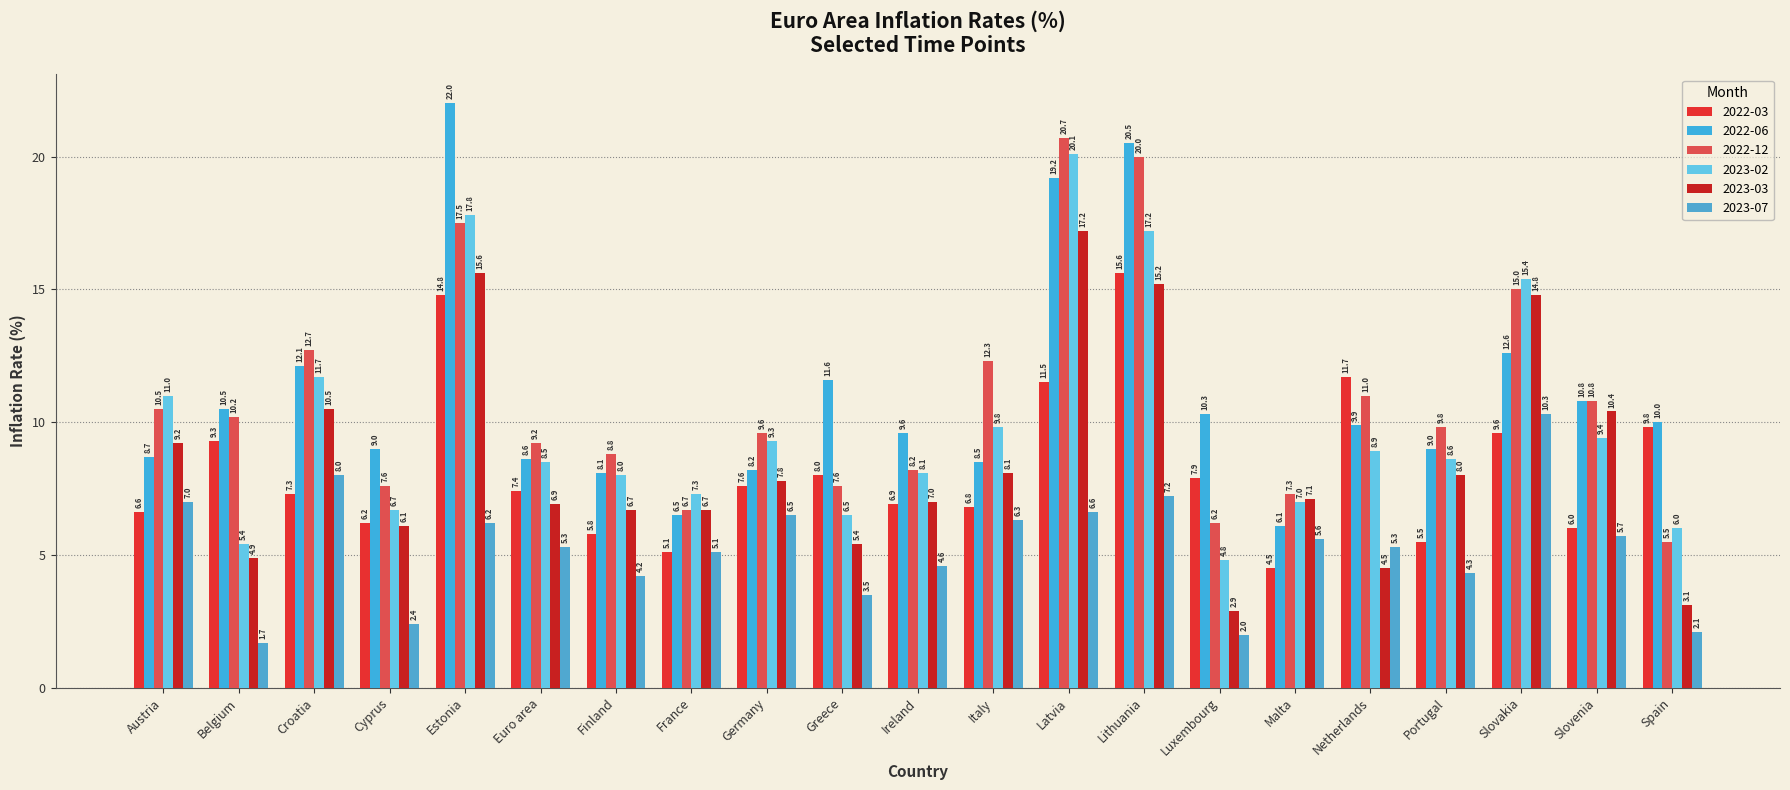

List the labels in order of 2023-07 value, smallest first.

Belgium, Luxembourg, Spain, Cyprus, Greece, Finland, Portugal, Ireland, France, Euro area, Netherlands, Malta, Slovenia, Estonia, Italy, Germany, Latvia, Austria, Lithuania, Croatia, Slovakia